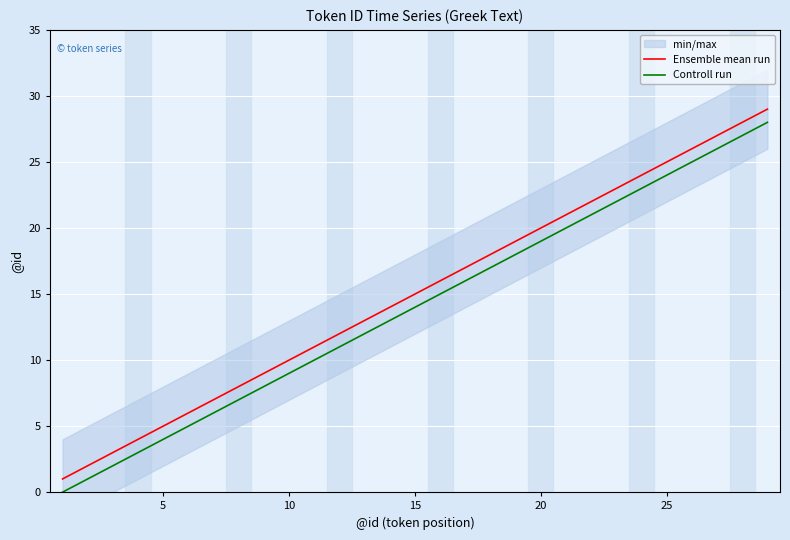

Which has a higher value, 17 or 15?

17